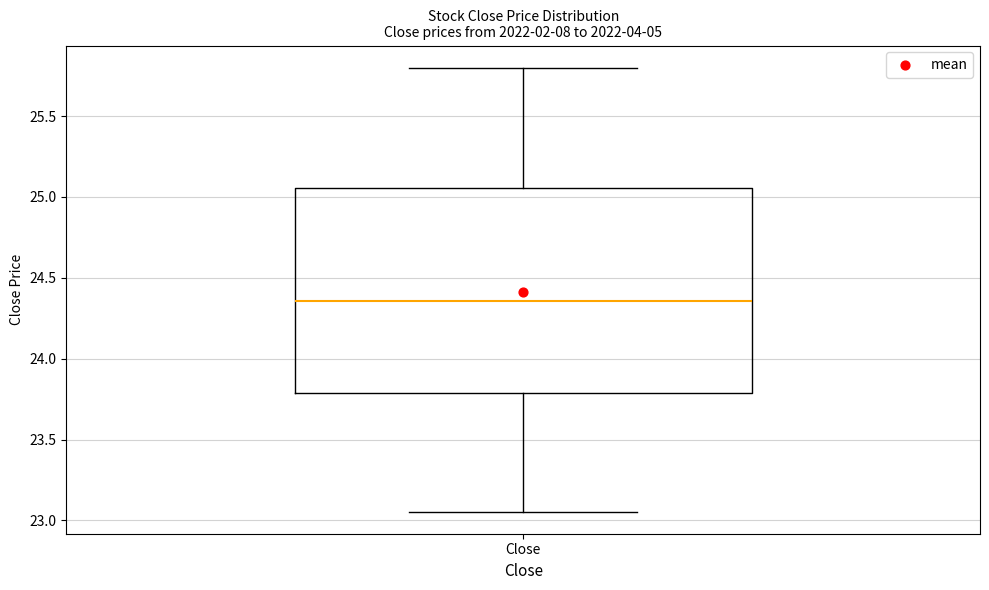

Read this box plot against the y-axis: the position of the median line, the range covered by the box, and the ends of both whiskers. The values are not printed on the chart, so give them approximately, as read against the axis.

median 24.35, box 23.80 to 25.05, whiskers 23.05 to 25.80